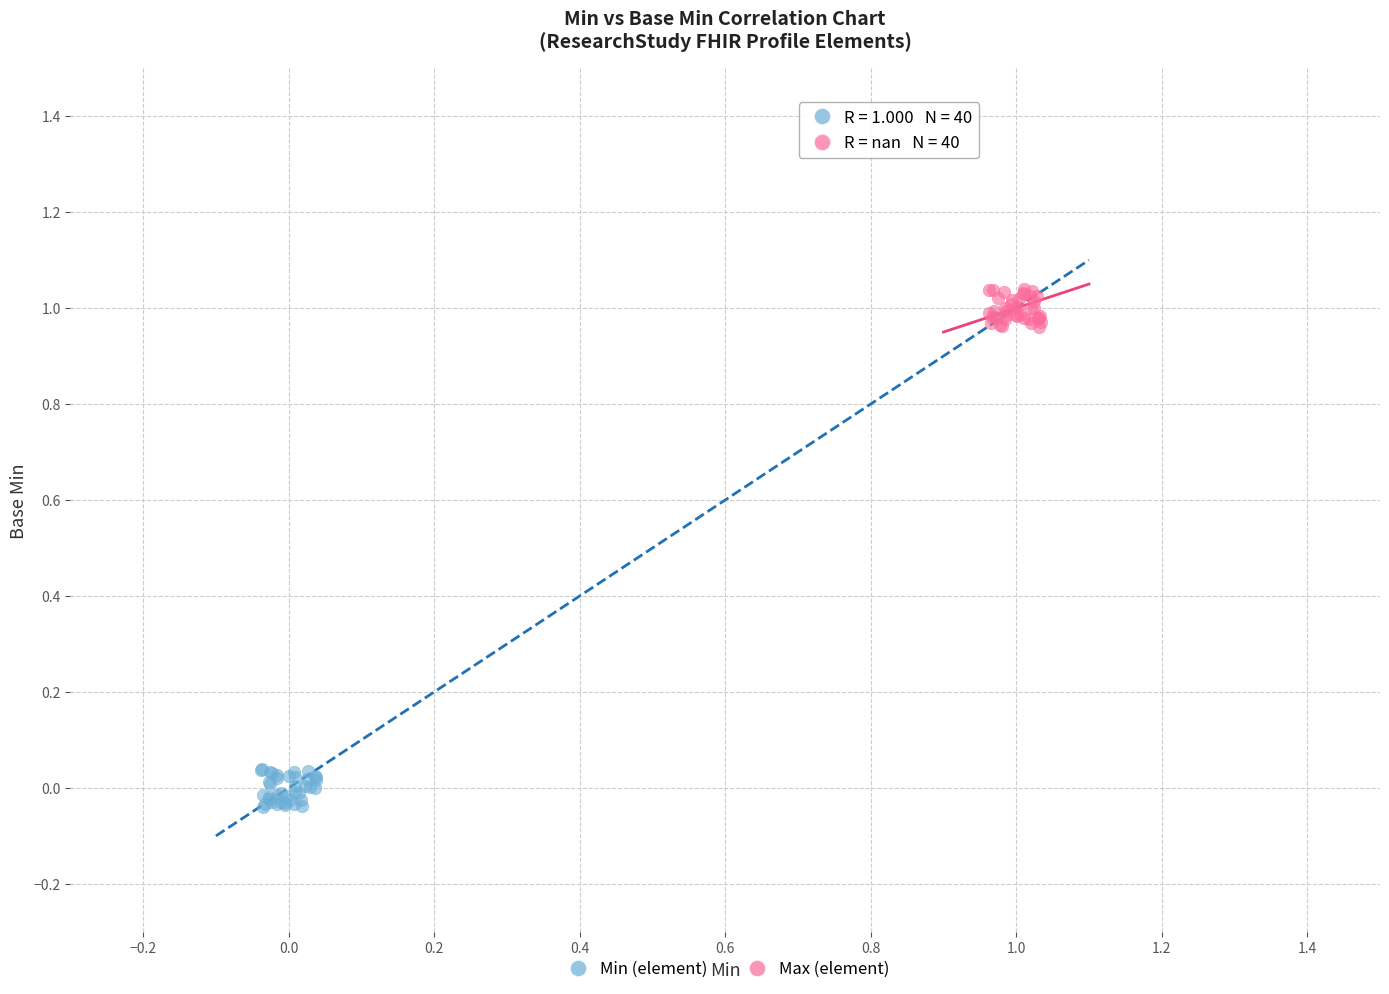

Which series contains the highest Y value?

Max (element)